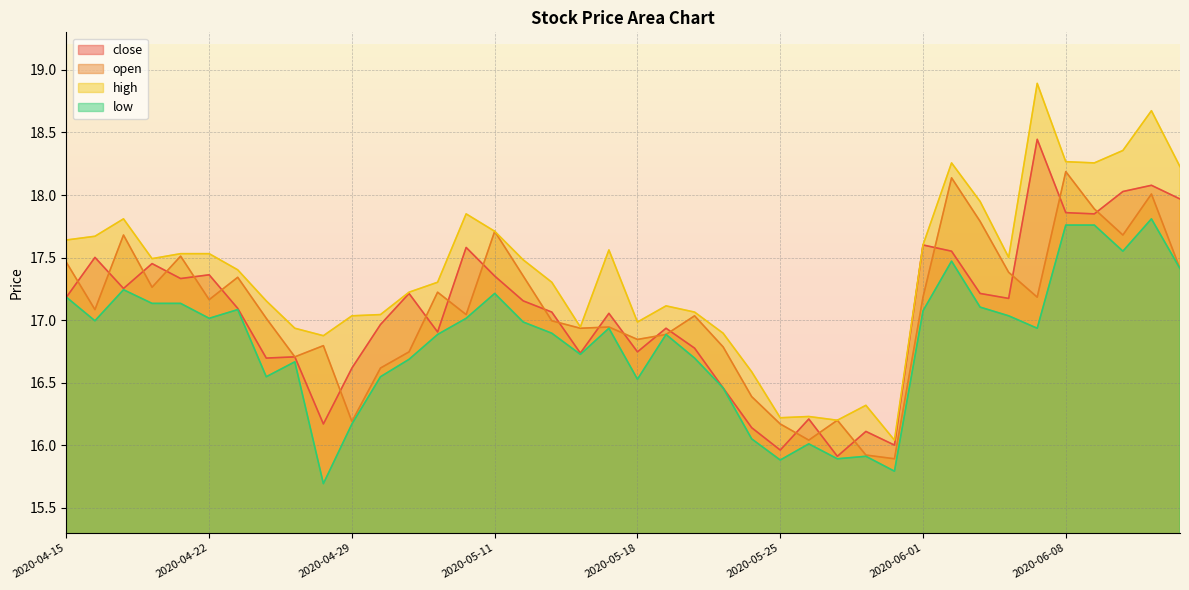

Which series has the widest spread of values?

high